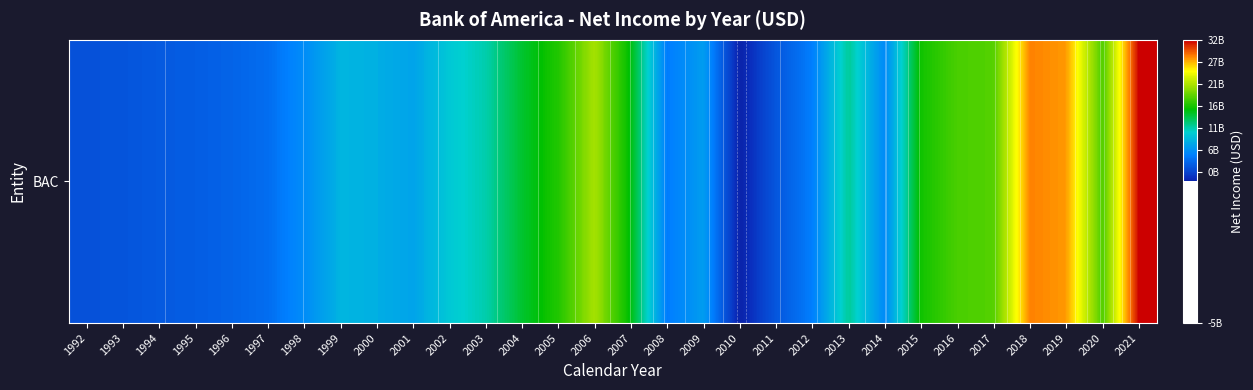

What is the sum of all values?

313095000000